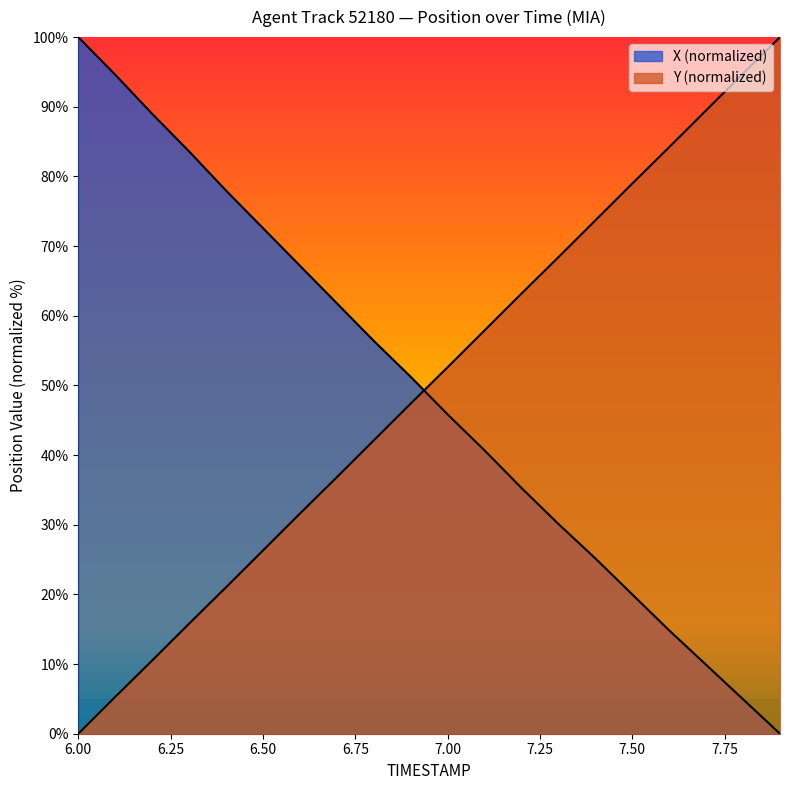

How many intersections are there between Y and X?

1